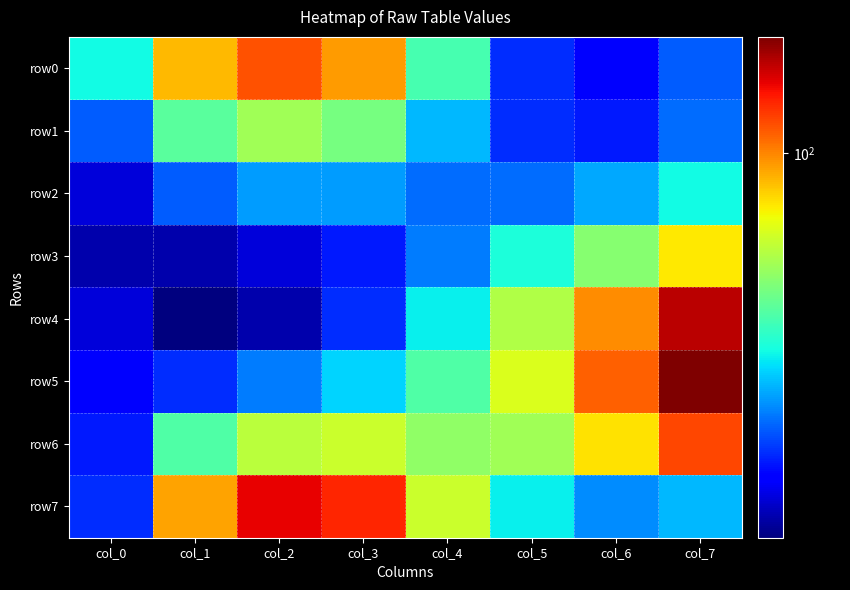

Which series changed the most between col_4 and col_5?

row7